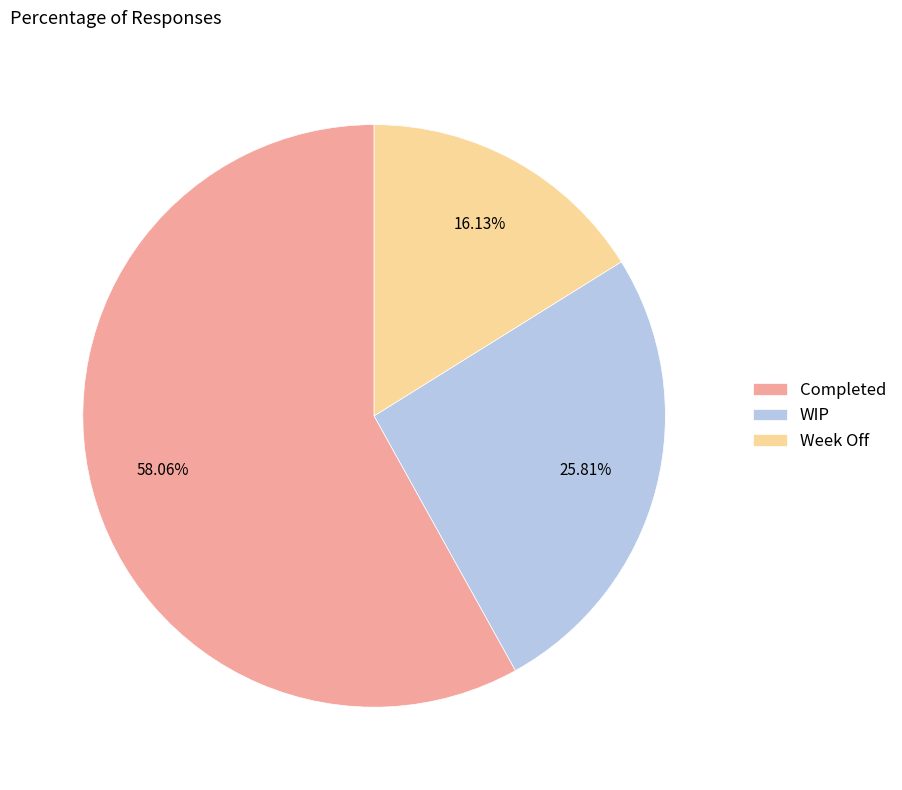

To the nearest percent, what portion does Completed represent?

58%